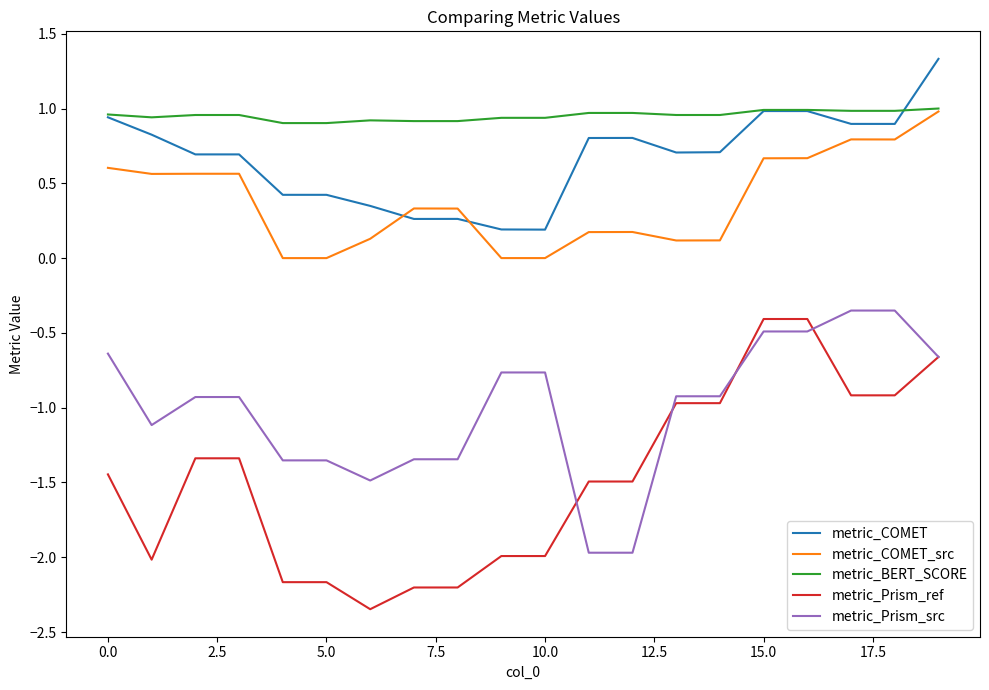

How many lines are shown in the chart?

5